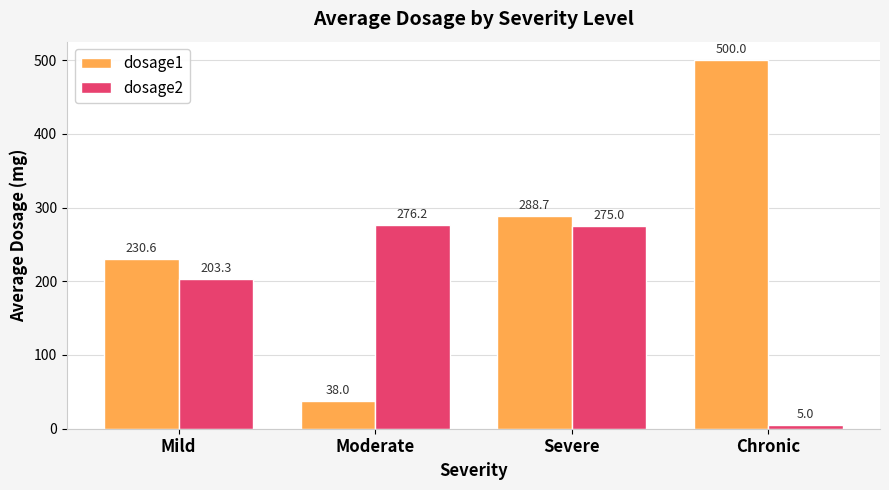

How many bars are there in each group?

2